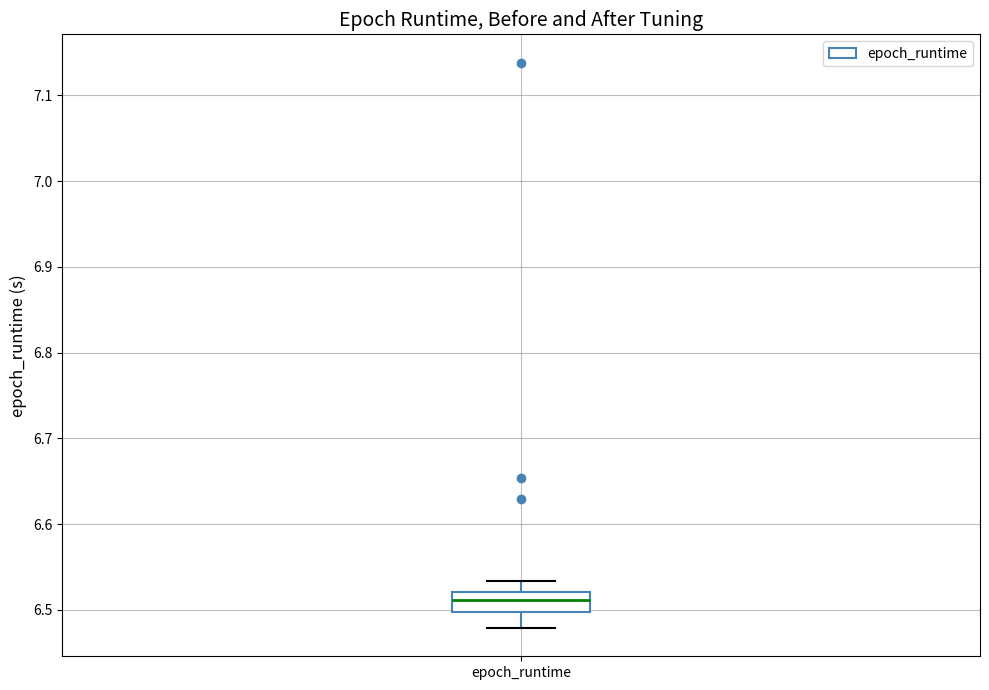

Transcribe this box plot: give where the median line is, the range the box spans, and where the two whiskers end, as read against the y-axis. The values are not printed on the chart, so give them approximately, as read against the axis.

median 6.51, box 6.50 to 6.52, whiskers 6.48 to 6.53